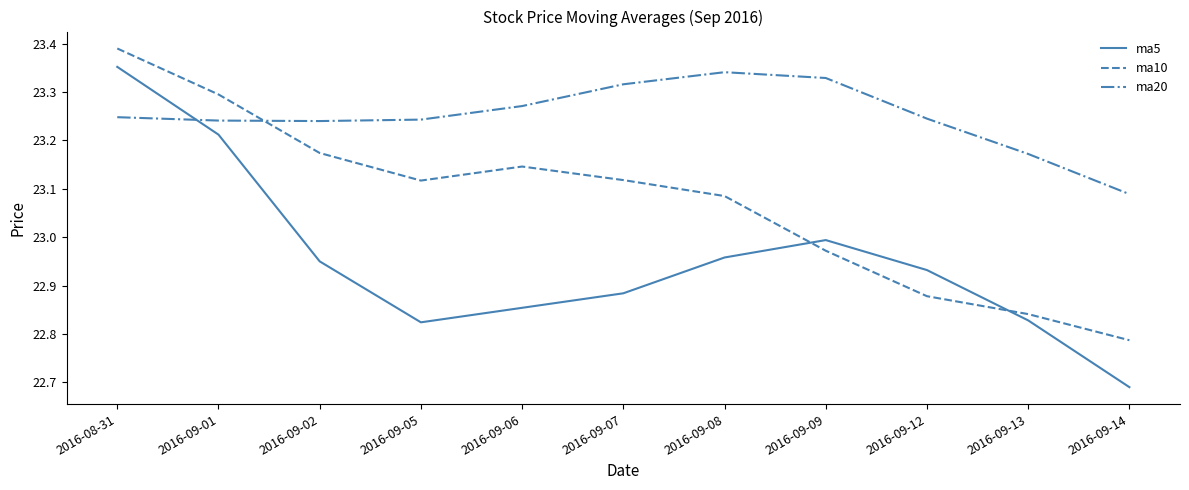

What position from the left is 2016-09-02?

3